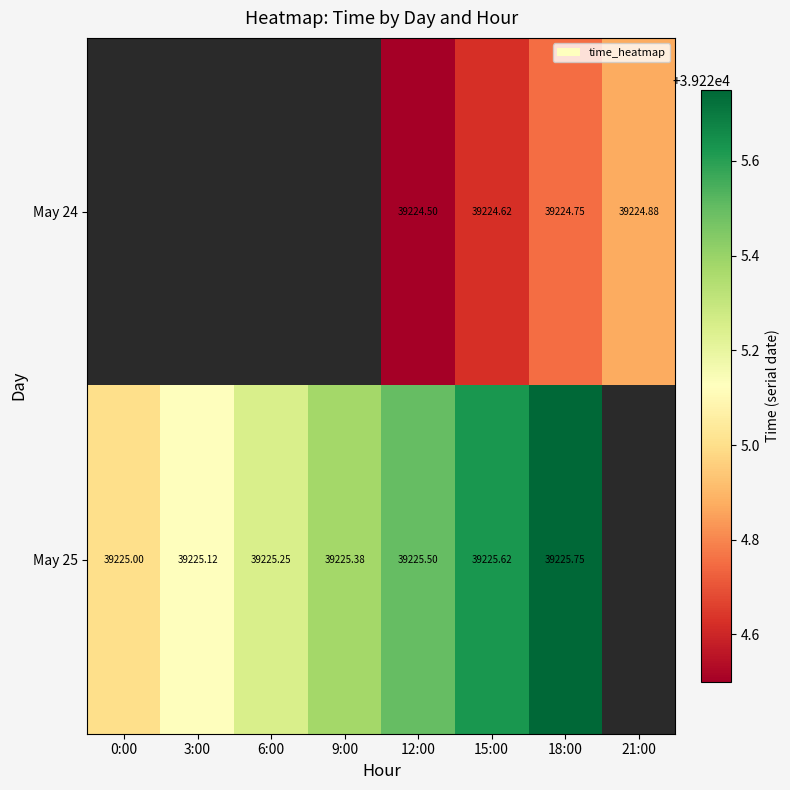

How many series are shown in this chart?

2